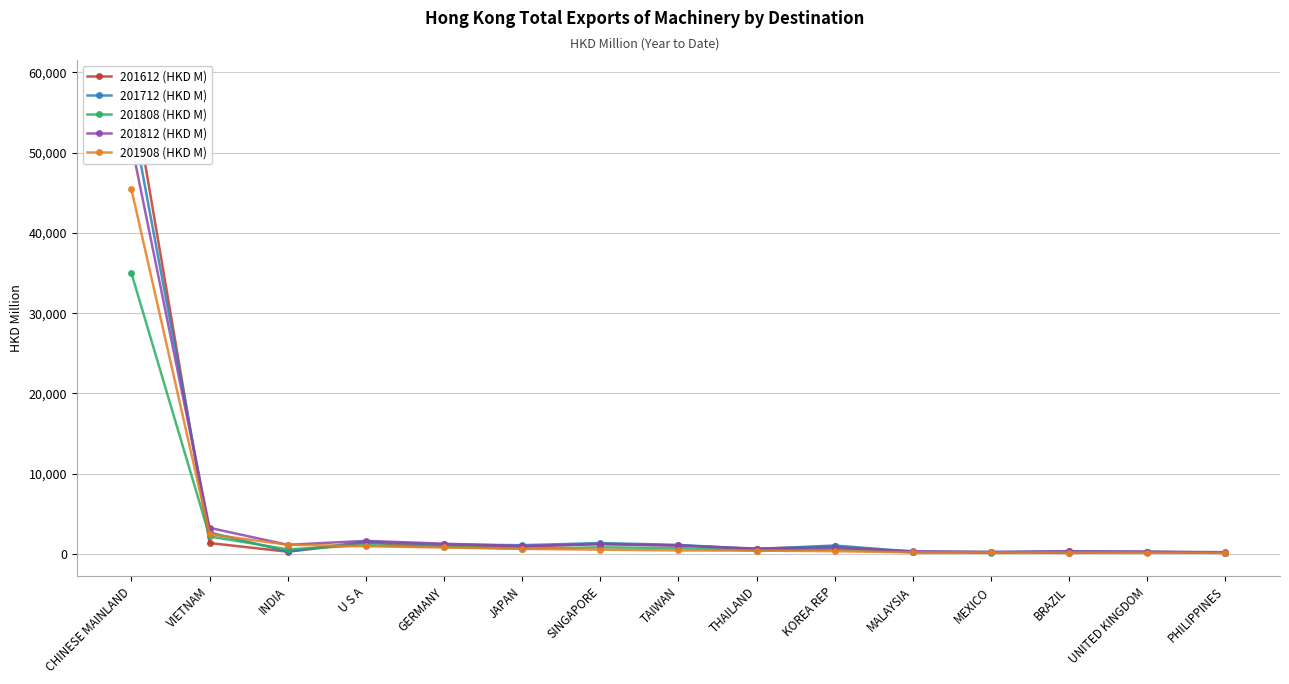

Which series has the largest range (max minus min)?

201612 (HKD M)